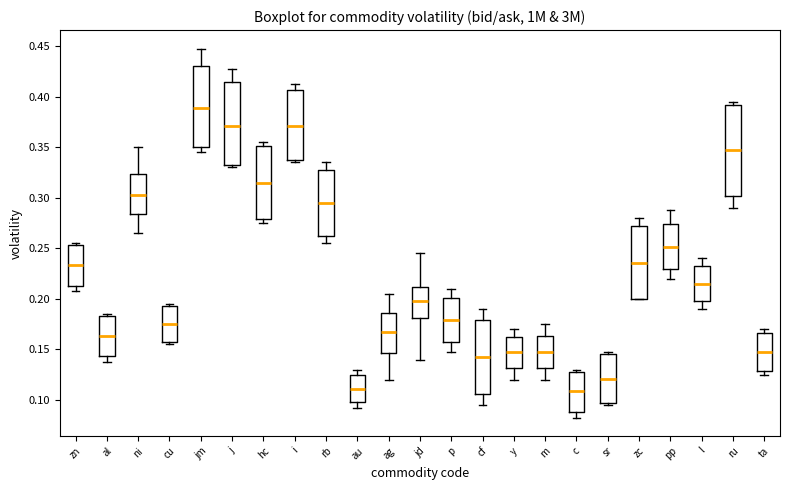

Reading left to right, read every box against the y-axis: the position of its median line, the range the box covers, and the ends of its whiskers. The values are not printed on the chart, so give them approximately, as read against the axis.

zn: median 0.235, box 0.215 to 0.255, whiskers 0.210 to 0.255 (just above the box's upper edge)
al: median 0.165, box 0.145 to 0.185, whiskers 0.140 to 0.185 (just above the box's upper edge)
ni: median 0.305, box 0.285 to 0.325, whiskers 0.265 to 0.350
cu: median 0.175, box 0.155 to 0.195, whiskers 0.155 (just below the box's lower edge) to 0.195 (just above the box's upper edge)
jm: median 0.390, box 0.350 to 0.430, whiskers 0.345 to 0.450
j: median 0.370, box 0.330 to 0.415, whiskers 0.330 (just below the box's lower edge) to 0.430
hc: median 0.315, box 0.280 to 0.350, whiskers 0.275 to 0.355
i: median 0.370, box 0.335 to 0.405, whiskers 0.335 (just below the box's lower edge) to 0.415
rb: median 0.295, box 0.265 to 0.330, whiskers 0.255 to 0.335
au: median 0.110, box 0.100 to 0.125, whiskers 0.095 to 0.130
ag: median 0.170, box 0.145 to 0.185, whiskers 0.120 to 0.205
jd: median 0.200, box 0.180 to 0.210, whiskers 0.140 to 0.245
p: median 0.180, box 0.155 to 0.200, whiskers 0.150 to 0.210
cf: median 0.145, box 0.105 to 0.180, whiskers 0.095 to 0.190
y: median 0.150, box 0.130 to 0.165, whiskers 0.120 to 0.170
m: median 0.150, box 0.130 to 0.165, whiskers 0.120 to 0.175
c: median 0.110, box 0.090 to 0.130, whiskers 0.085 to 0.130 (just above the box's upper edge)
sr: median 0.120, box 0.095 to 0.145, whiskers 0.095 (just below the box's lower edge) to 0.150
zc: median 0.235, box 0.200 to 0.275, whiskers 0.200 to 0.280
pp: median 0.250, box 0.230 to 0.275, whiskers 0.220 to 0.290
l: median 0.215, box 0.200 to 0.235, whiskers 0.190 to 0.240
ru: median 0.350, box 0.300 to 0.390, whiskers 0.290 to 0.395
ta: median 0.150, box 0.130 to 0.165, whiskers 0.125 to 0.170